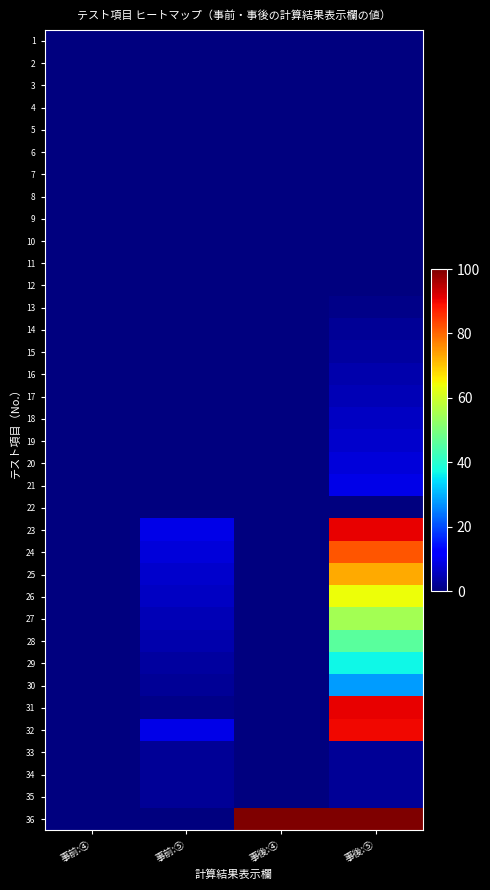

Which has a higher value, 事後:④ or 事後:⑤?

事後:④